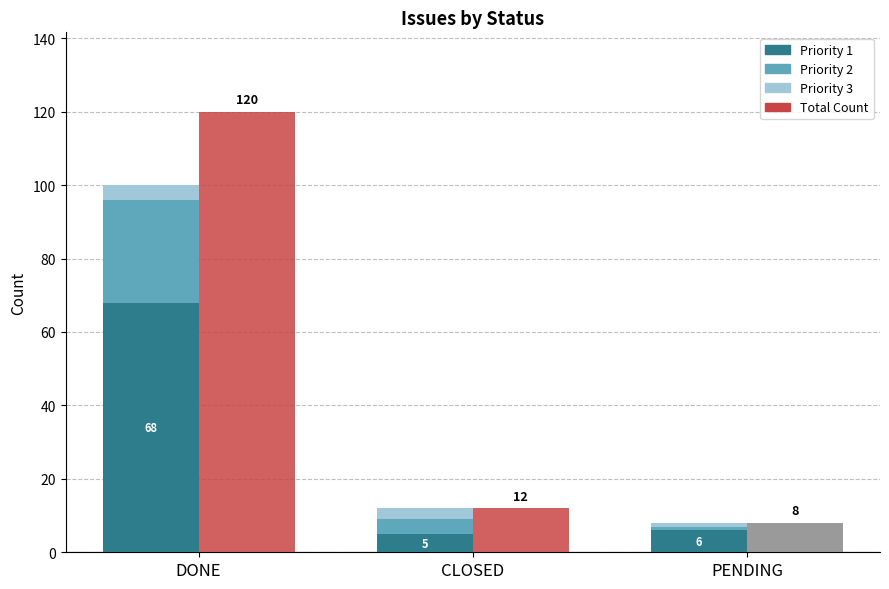

At CLOSED, list the series in order from smallest to largest.

Priority 3, Priority 2, Priority 1, Total Count